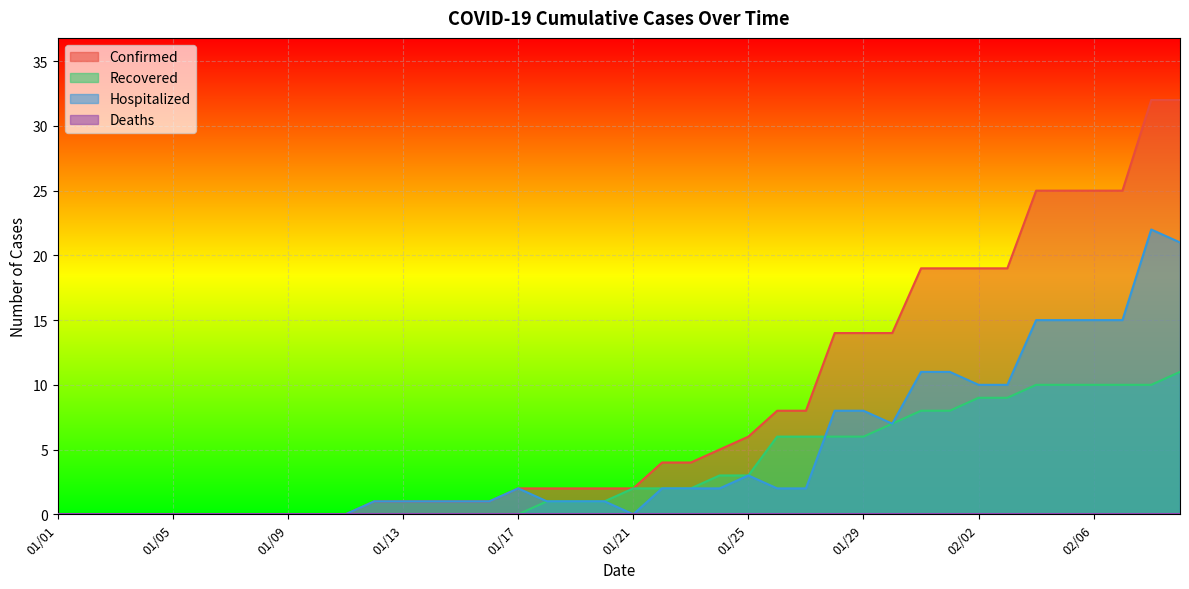

Is it true that Confirmed equals 0 at 01/01?

True